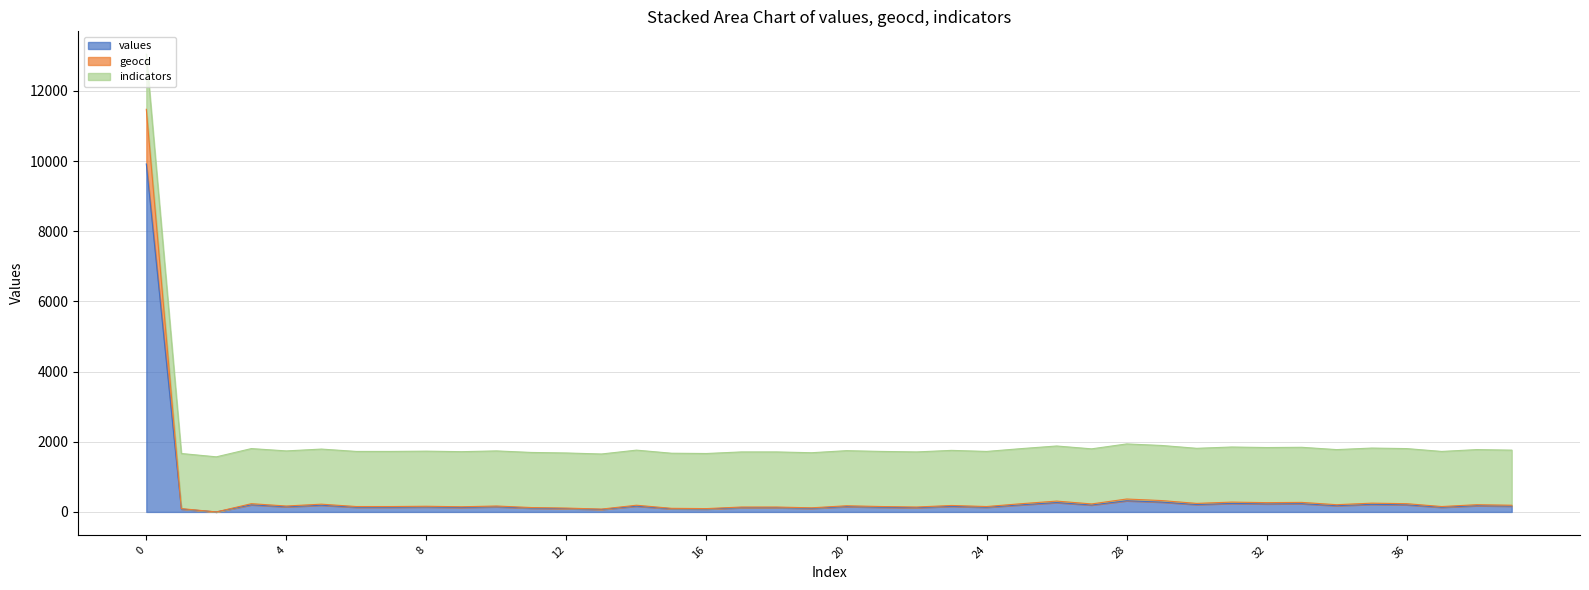

Is it true that values equals 277 at 3?

False